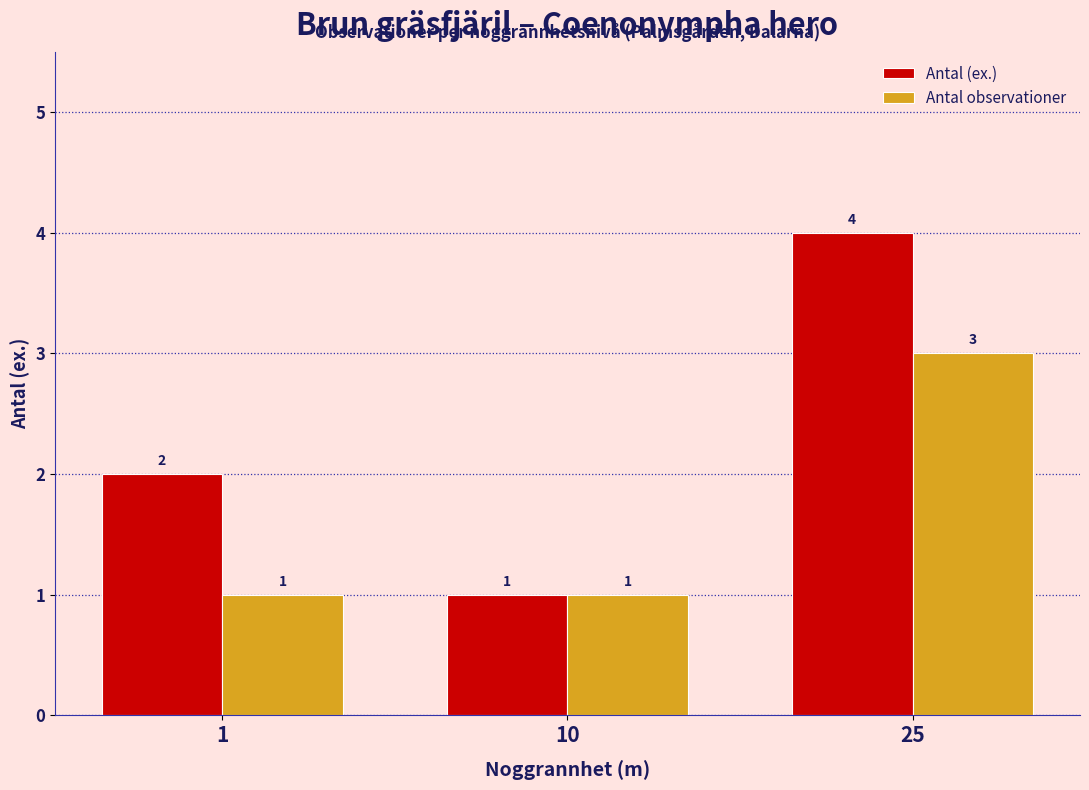

Reading left to right, extract all data points from this chart.

Antal (ex.): 1=2	10=1	25=4
Antal observationer: 1=1	10=1	25=3